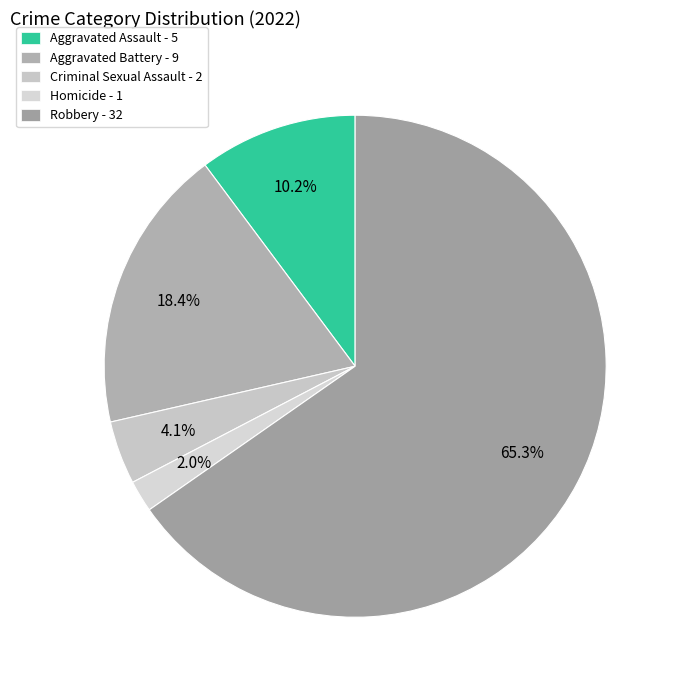

The Homicide slice represents 1% of the pie. True or false?

False